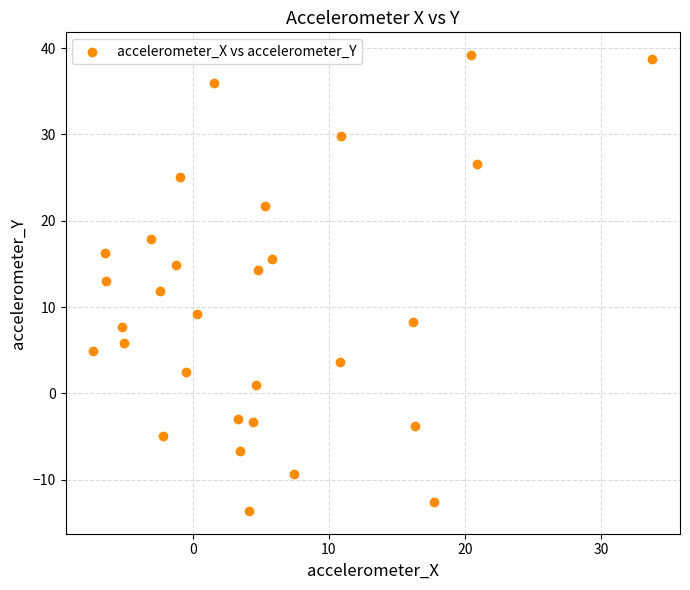

What is the range of X values (max minus min)?

41.1